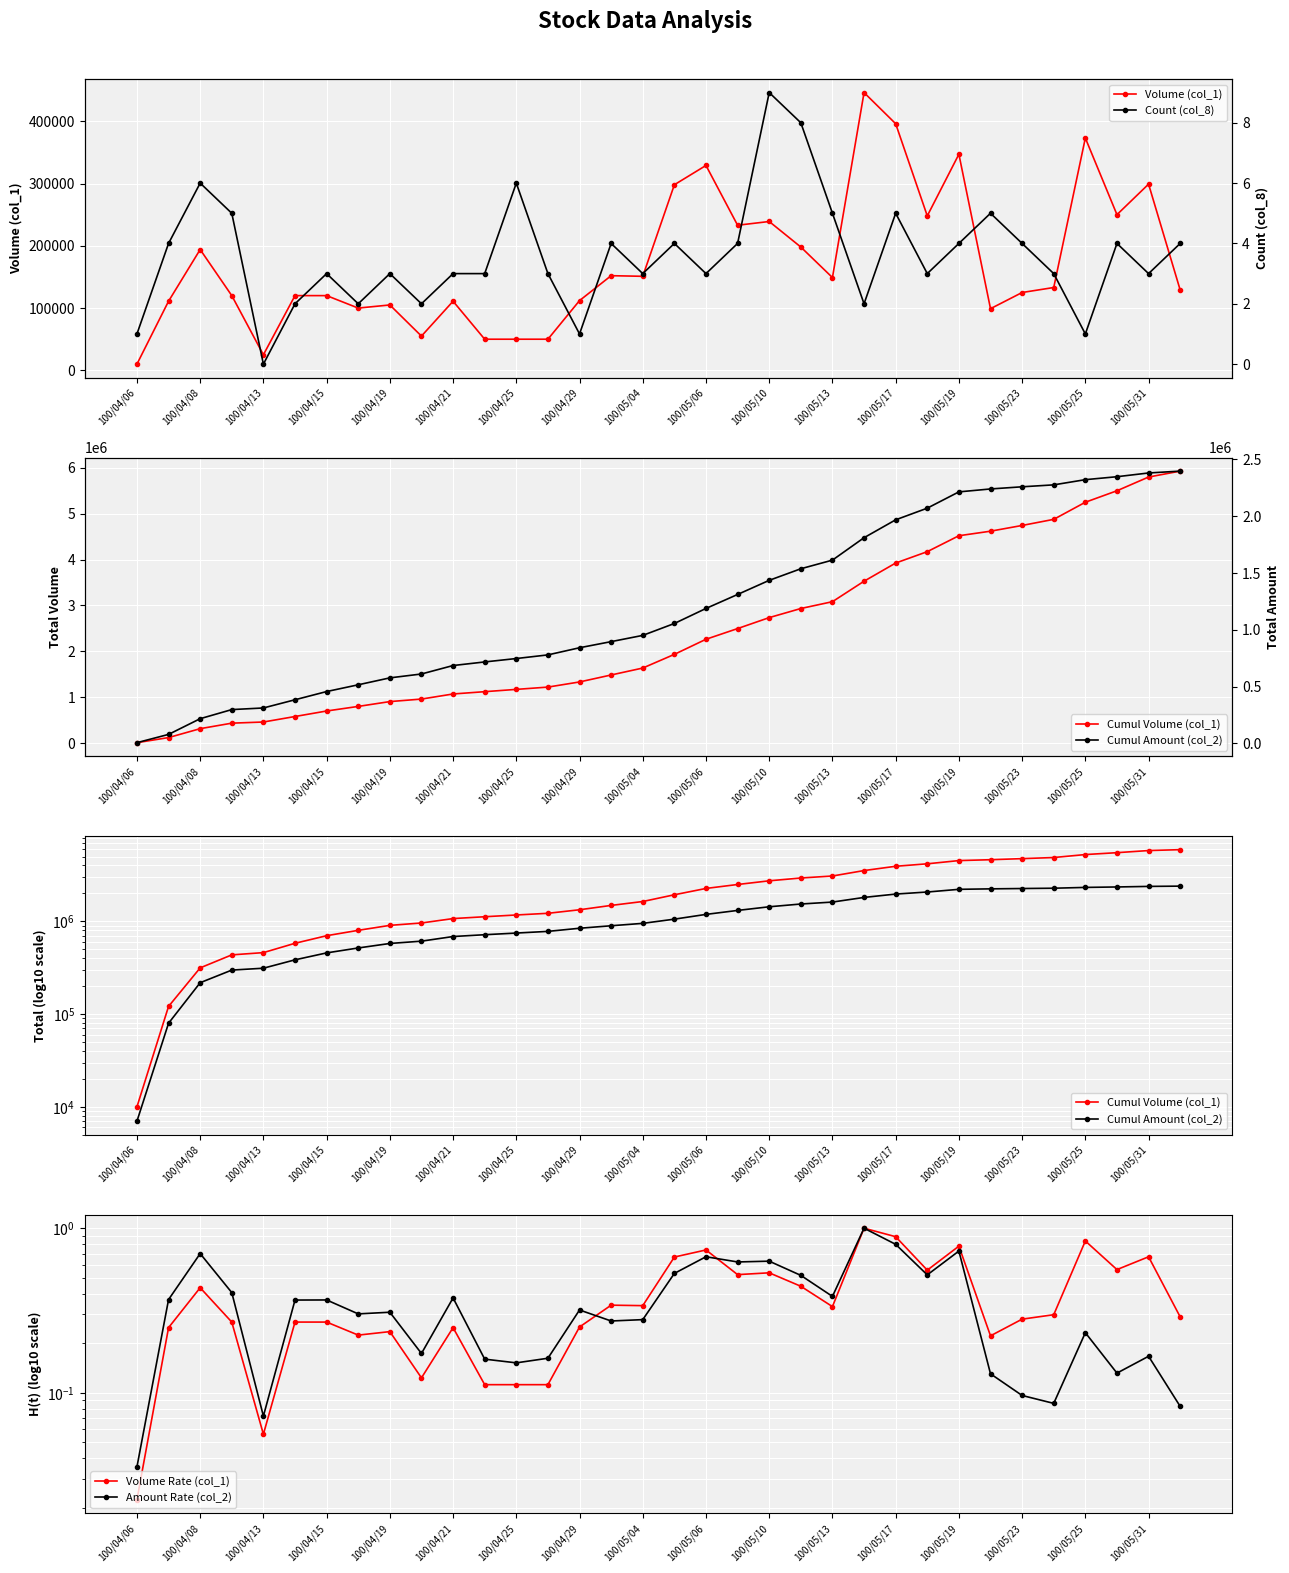

How many categories are shown in the chart?

34